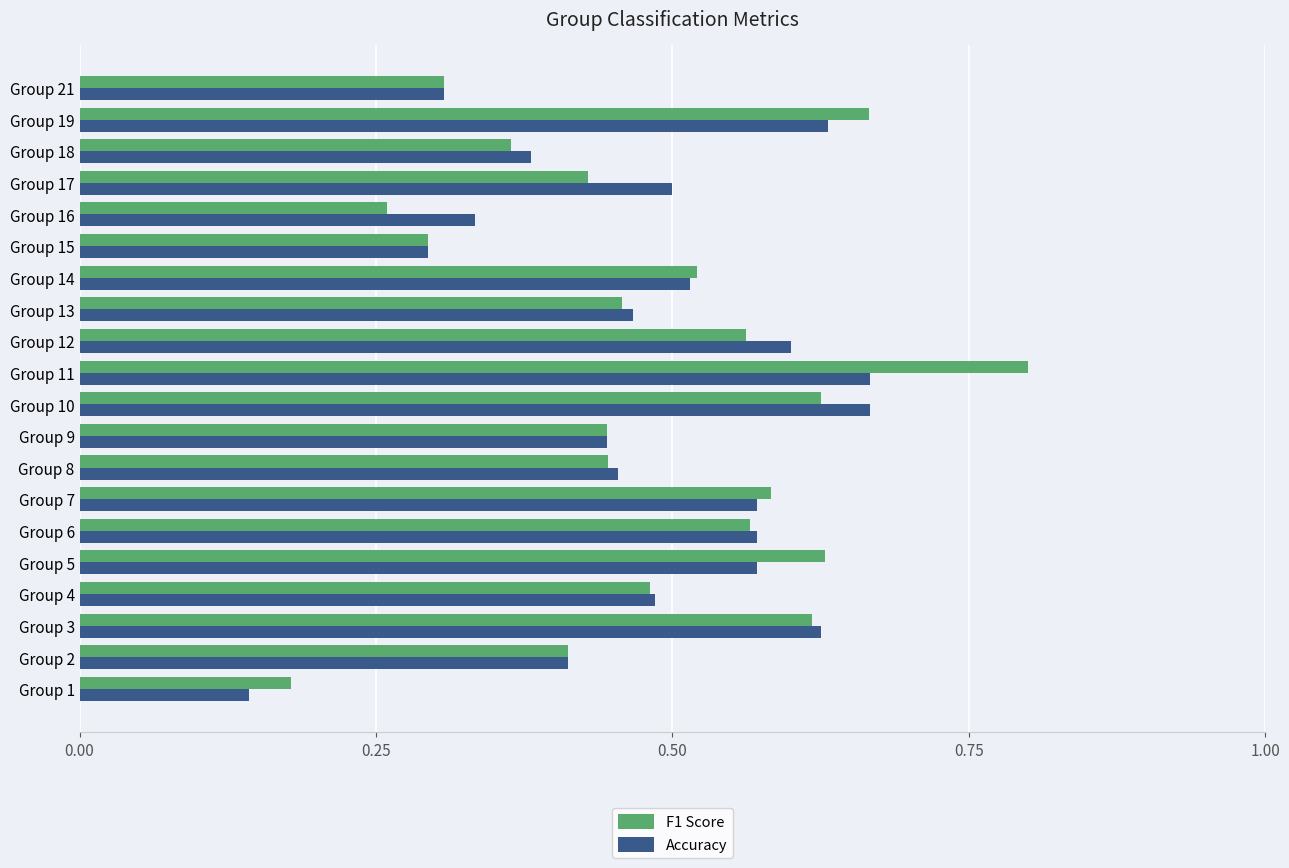

True or false: F1 Score has a value of 0.6 at Group 10.

True